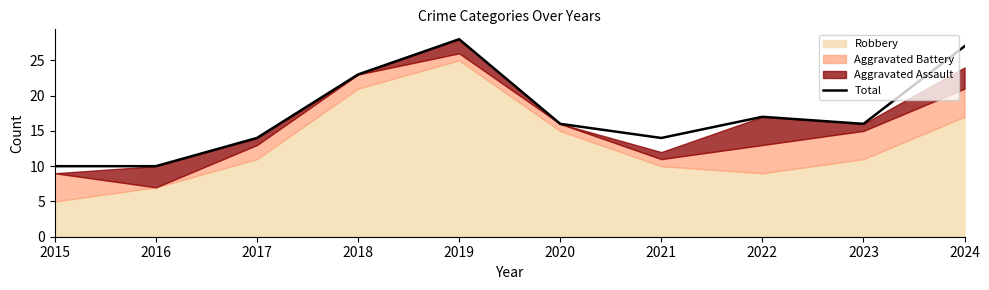

What is the value of the 7th point from the left?

14